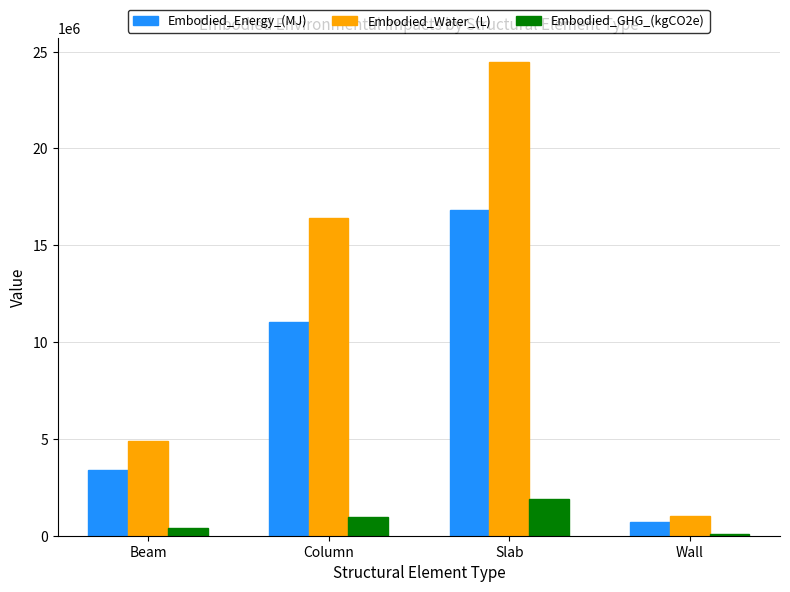

What position from the right is Column?

3